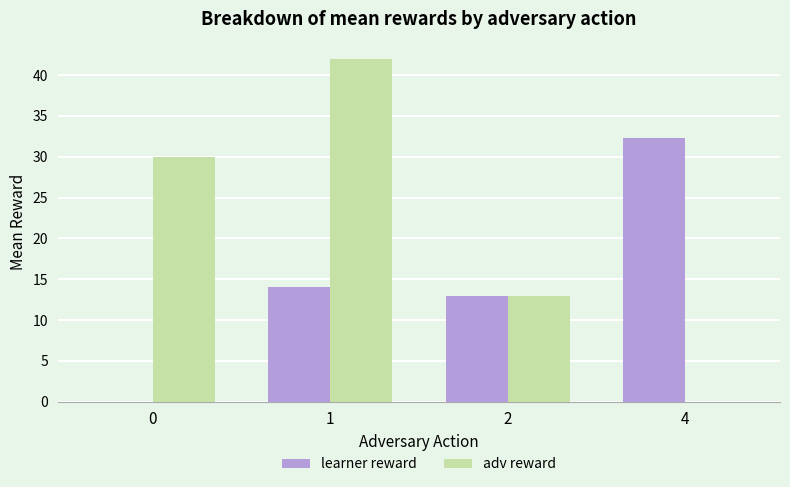

What is the total value across all series at 0?

30.0